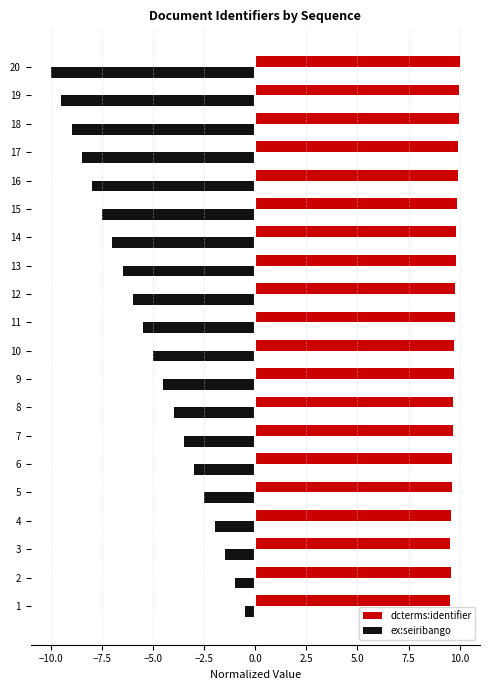

Rank the series by their maximum value, from highest to lowest.

dcterms:identifier, ex:seiribango